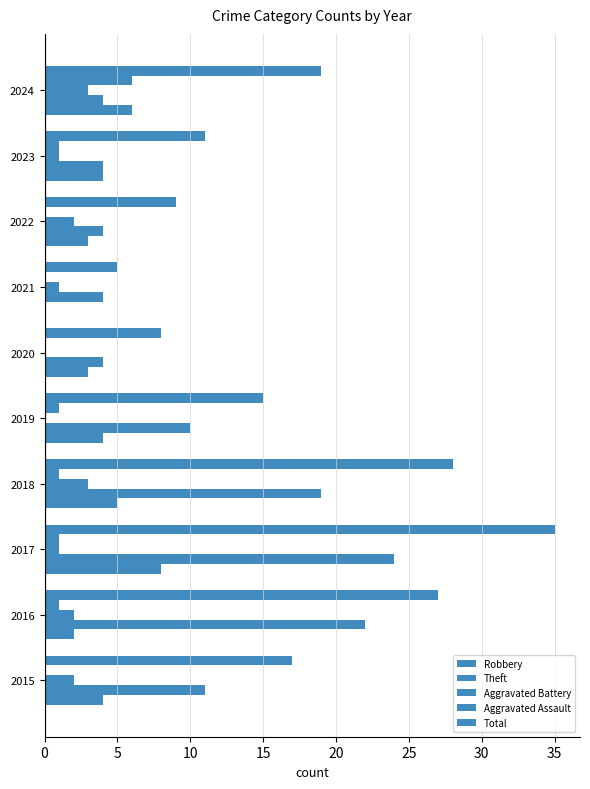

What is the value of the Aggravated Assault bar at the 9th from the left?

1